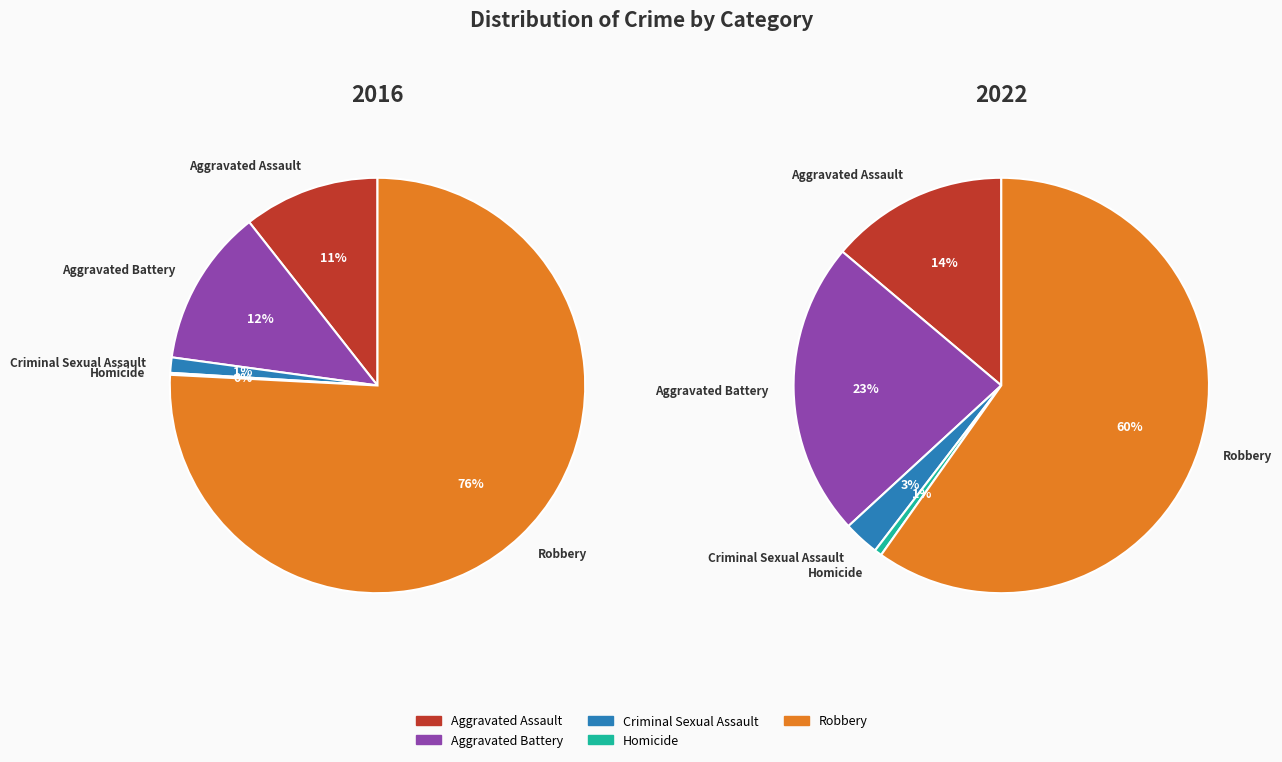

How many slices are in this pie chart?

5